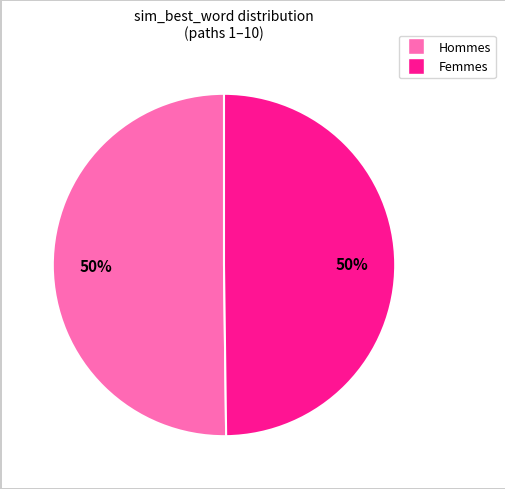

To the nearest percent, what is the average slice percentage?

50%